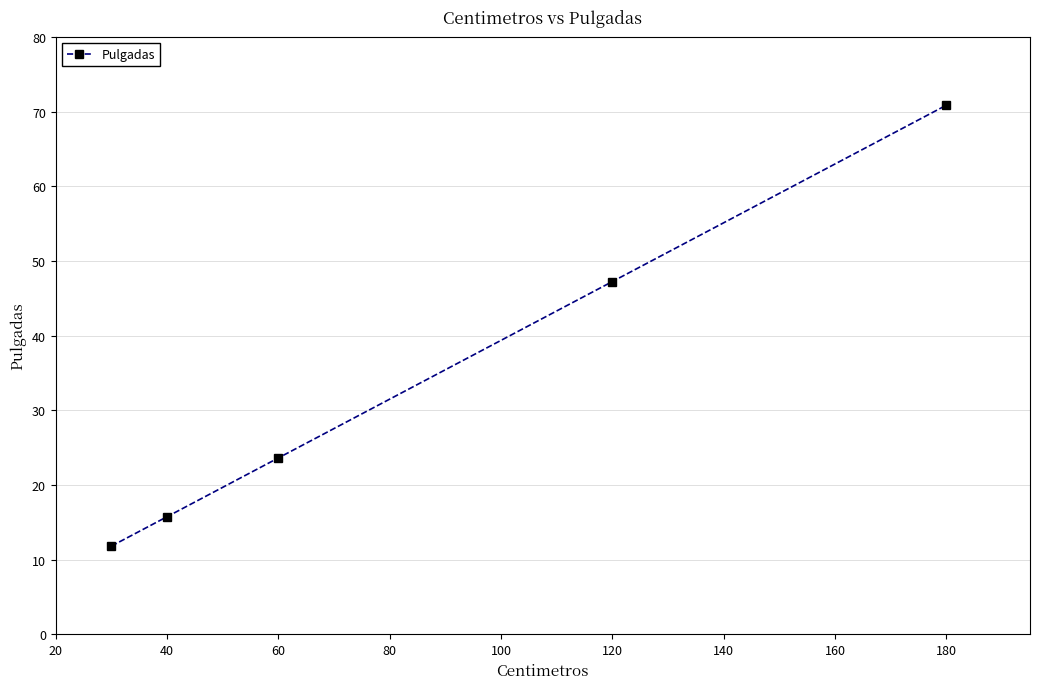

What is the value of the 1st point from the left?

11.8